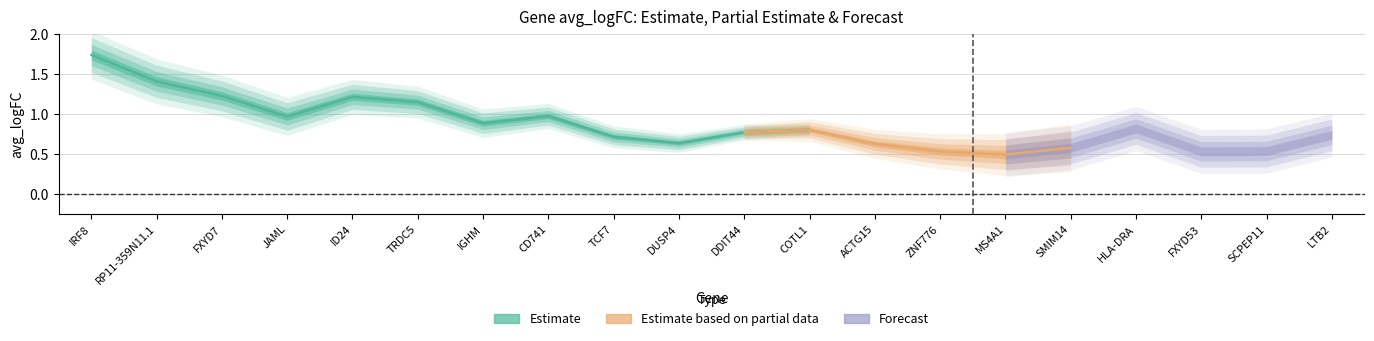

Read the value at 18.

0.5